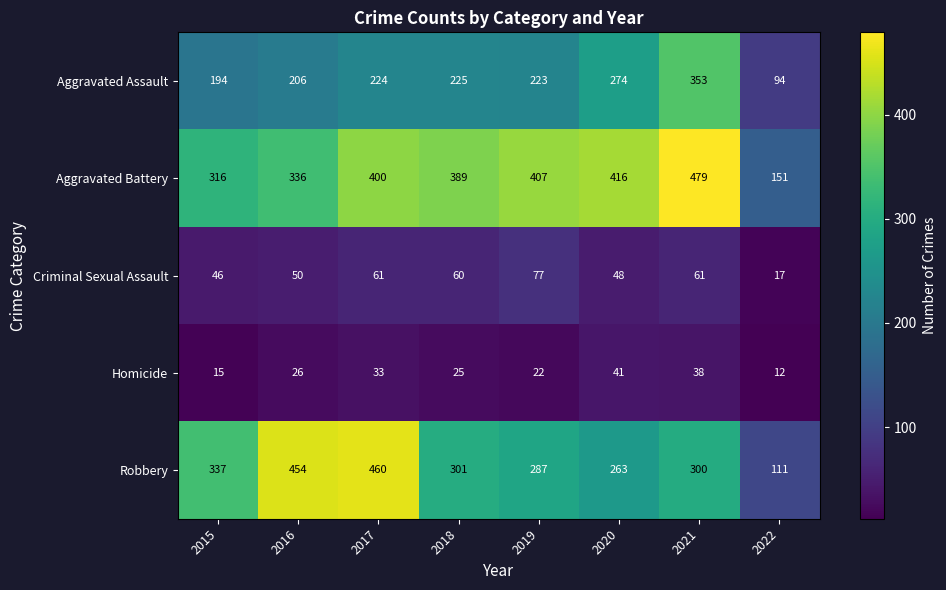

What is the sum of the Homicide values at 2019 and 2017?

55